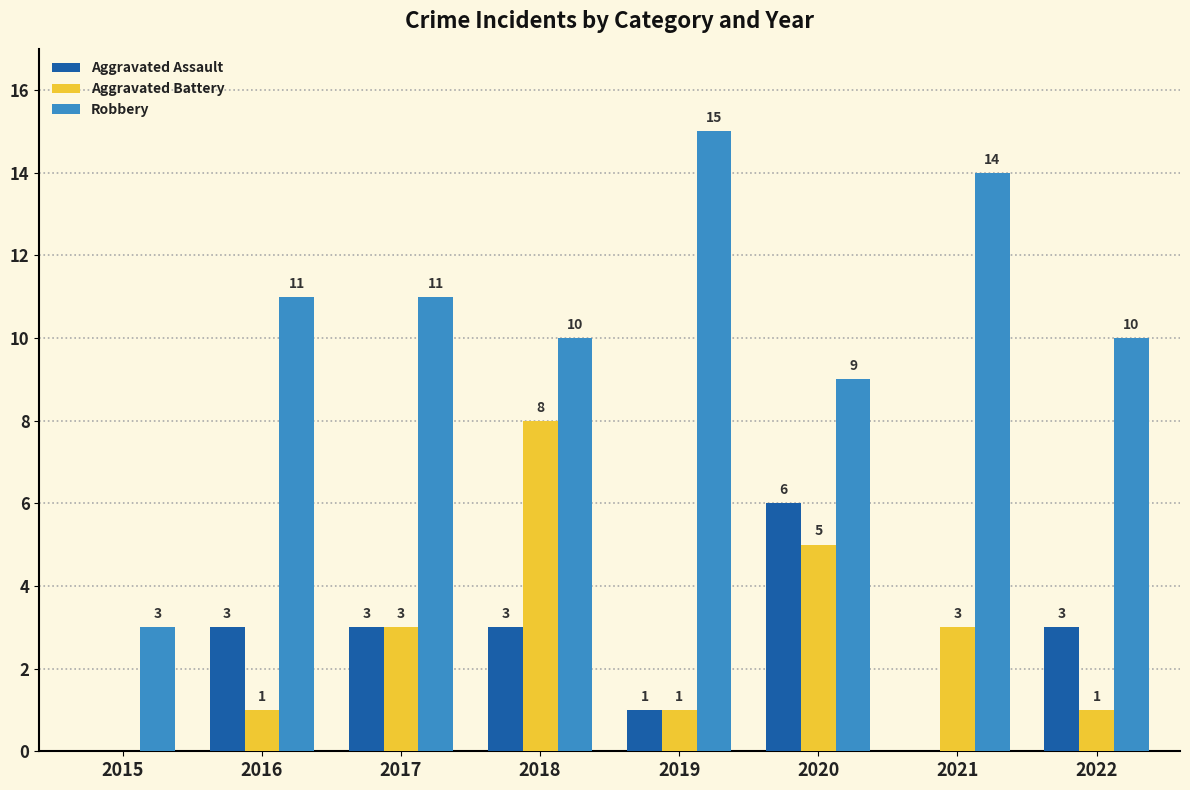

Between 2015 and 2019, which series saw the biggest shift?

Robbery